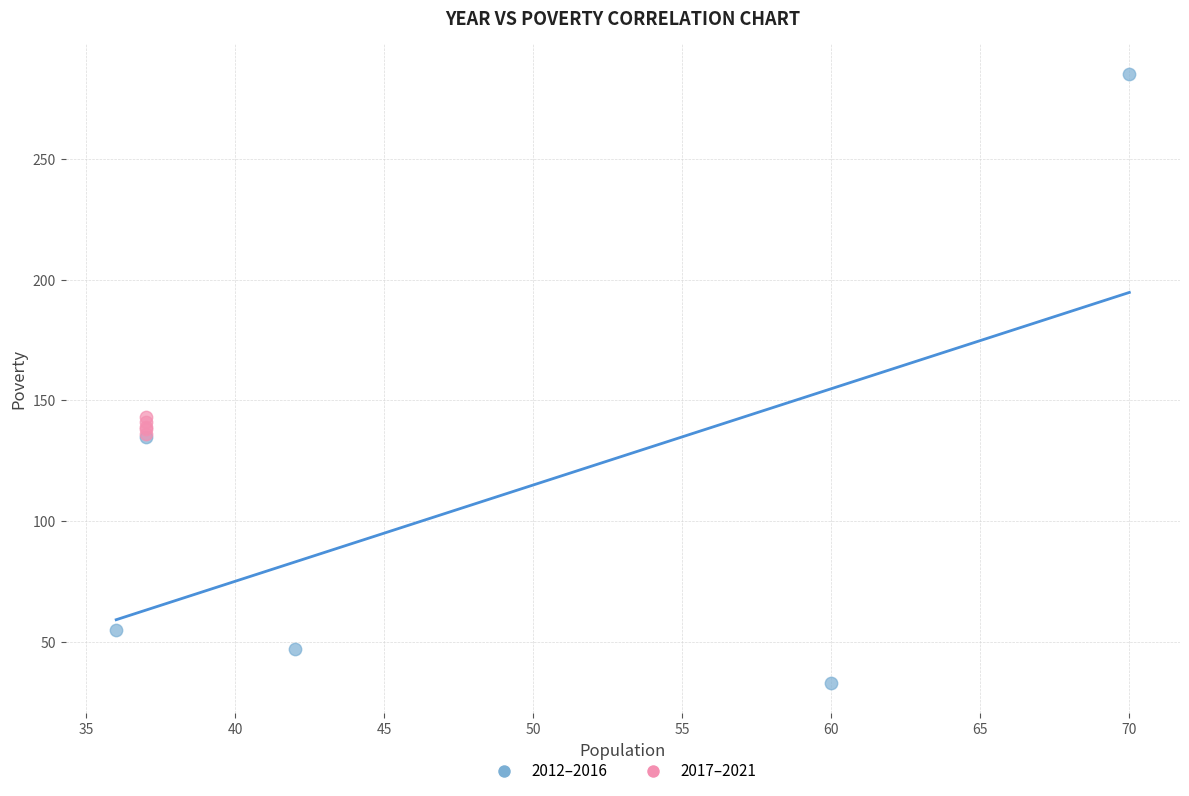

What are all the series names shown in the legend?

2012–2016, 2017–2021